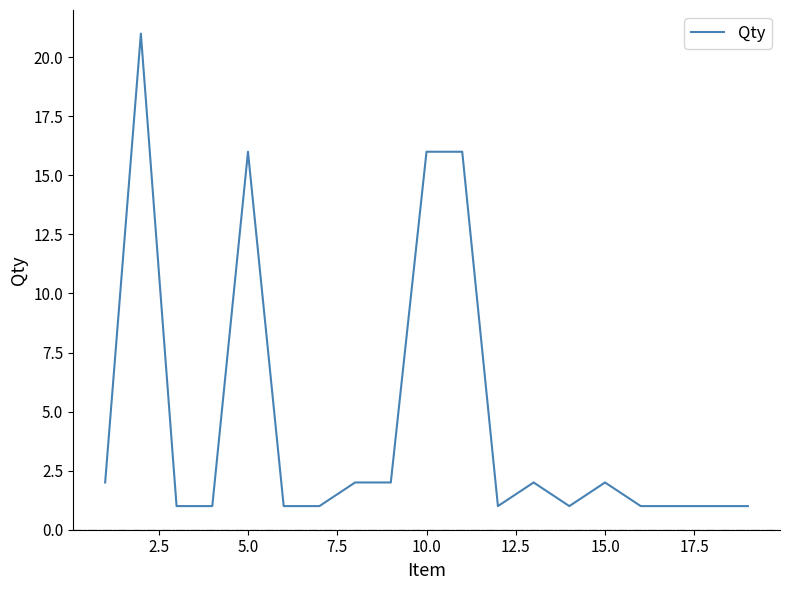

What is the difference between the maximum and minimum values?

20